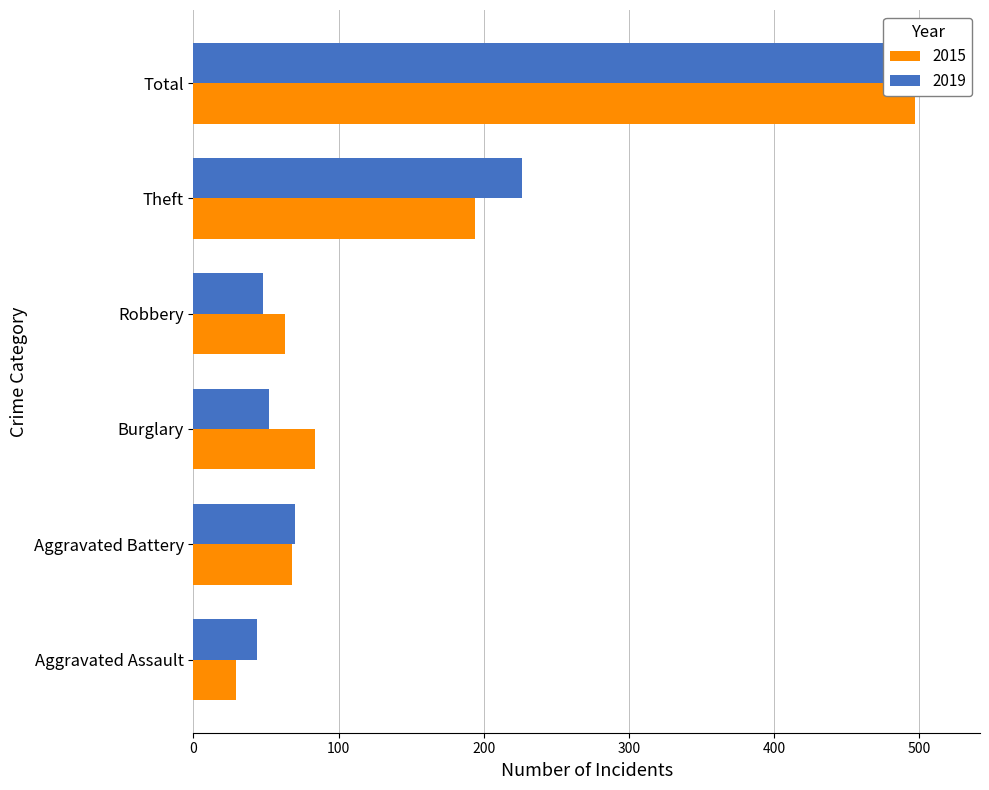

How many values in the 2019 series are below 70?

3